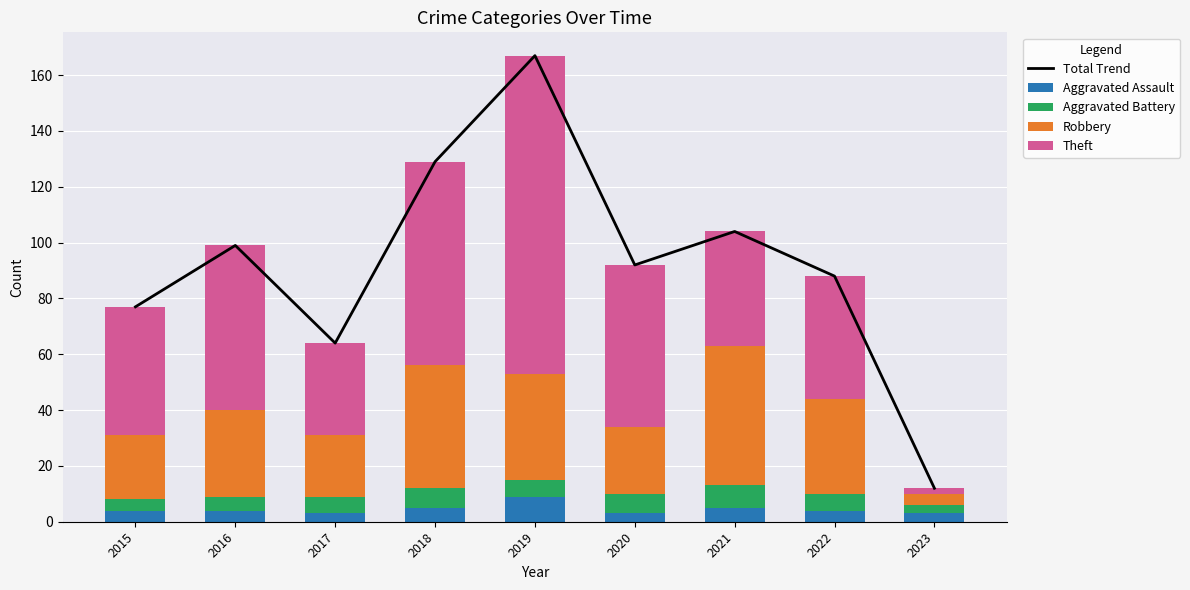

What is the sum of the Aggravated Battery values at 2019 and 2015?

10